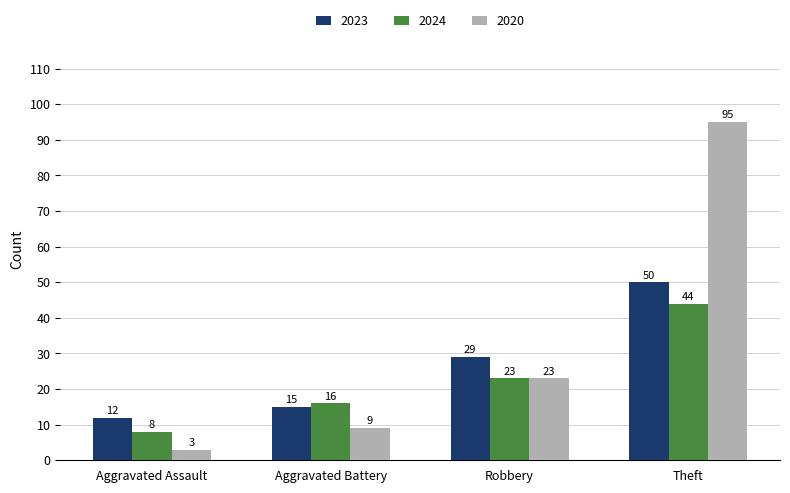

What is the difference between the highest and lowest values at Robbery?

6